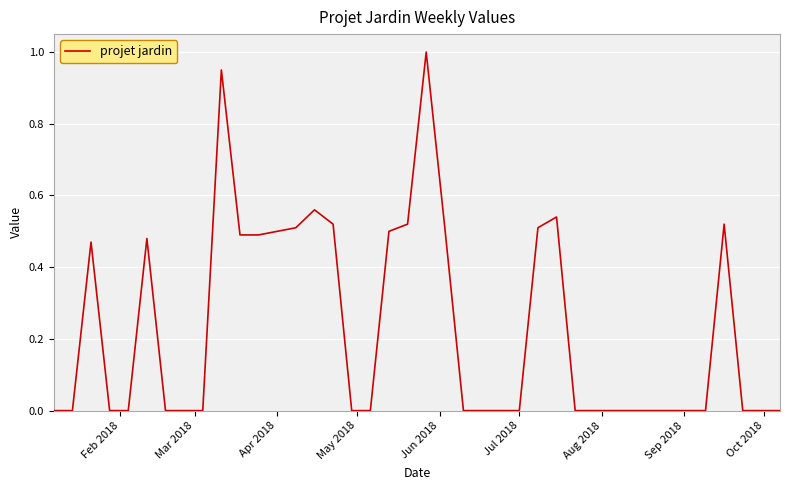

What is the difference between the maximum and minimum values?

1.0